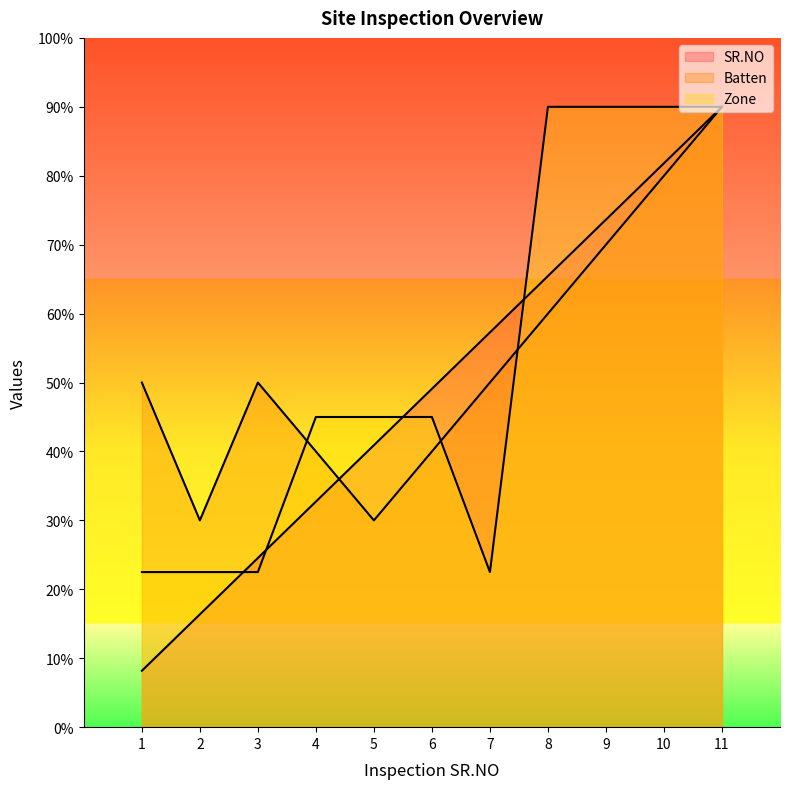

True or false: Batten and SR.NO cross at least once.

True